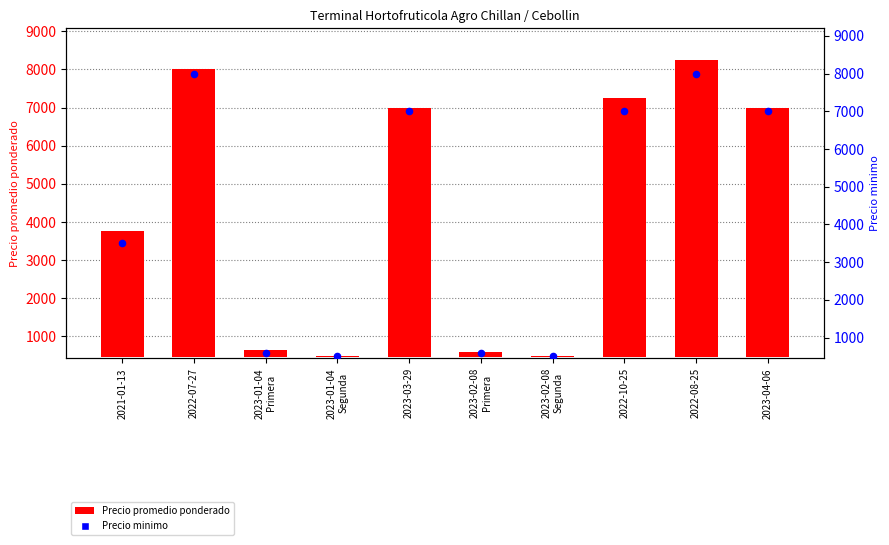

At which category is the sum across all series the highest?

2022-08-25